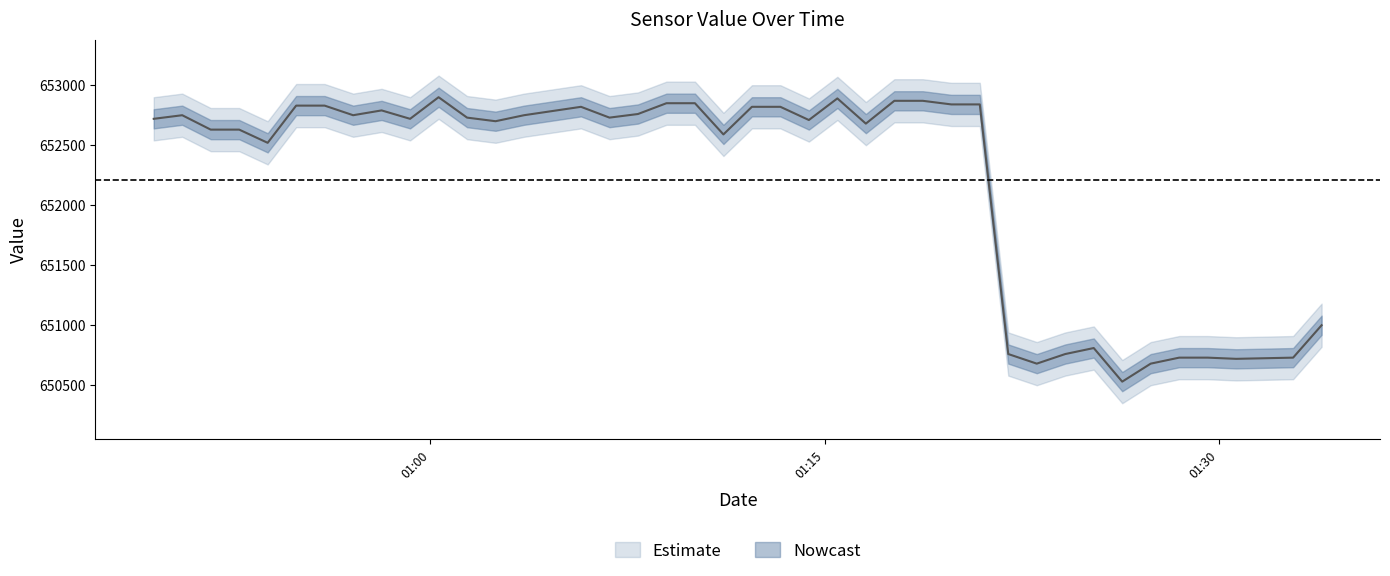

How many lines are shown in the chart?

1